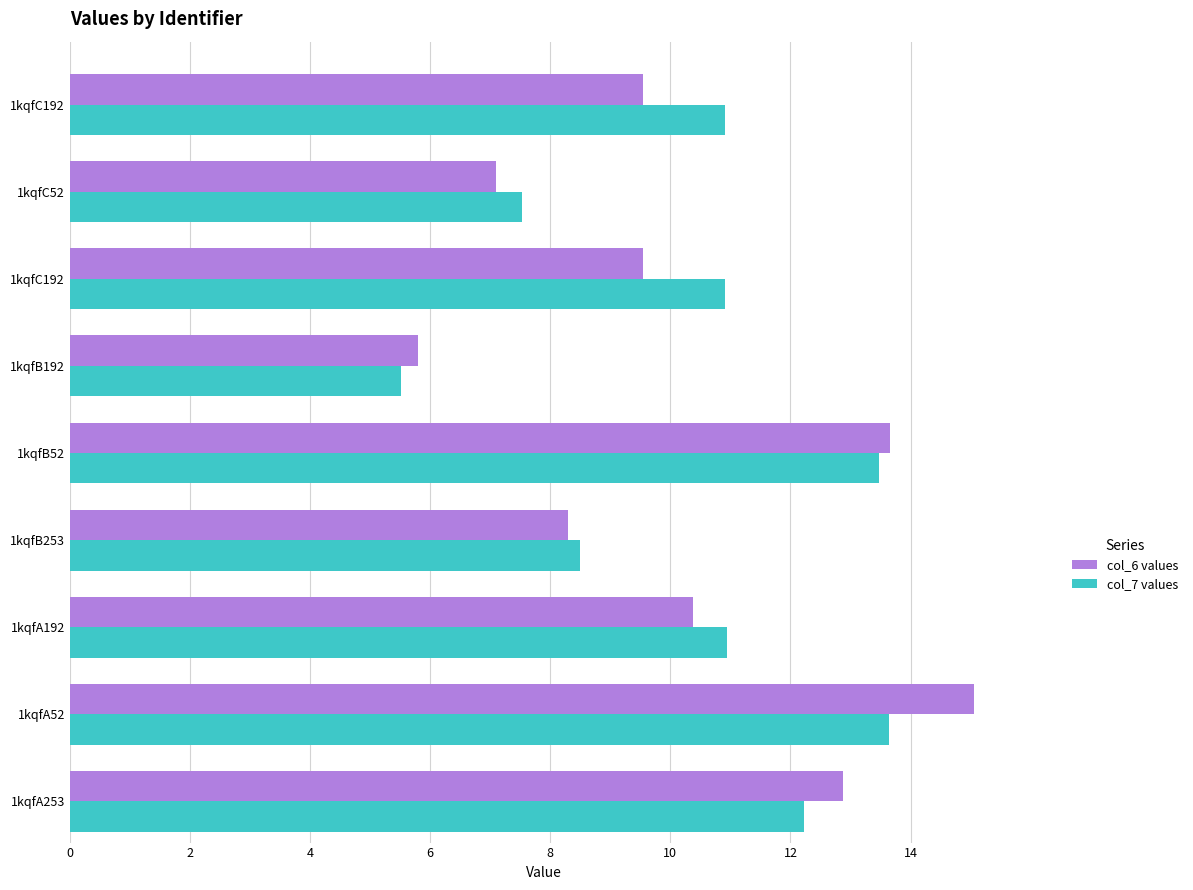

Which series has the largest range (max minus min)?

col_6 values